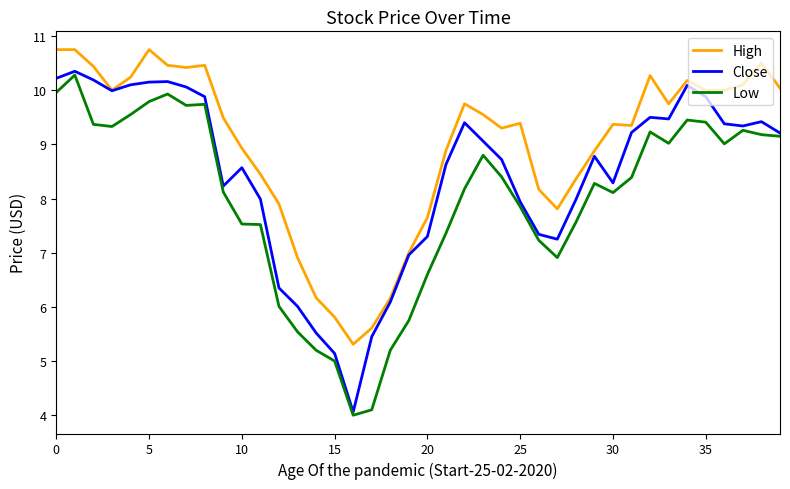

What is the lowest value of the High series?

5.3